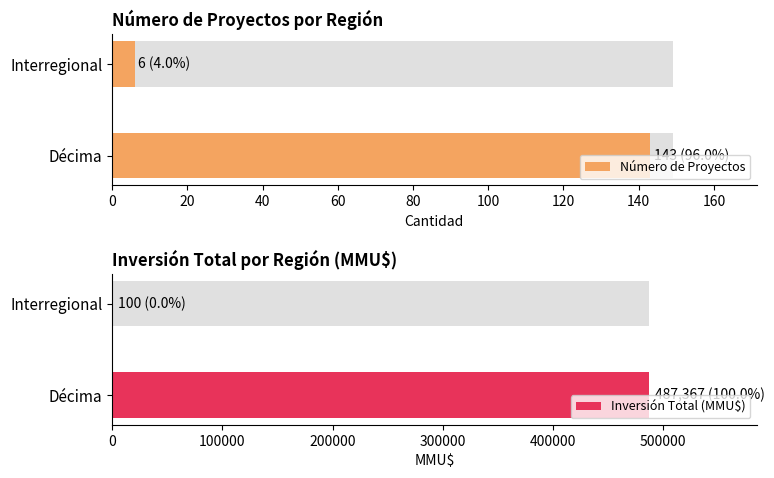

Is it true that Count equals 1 at Décima?

False